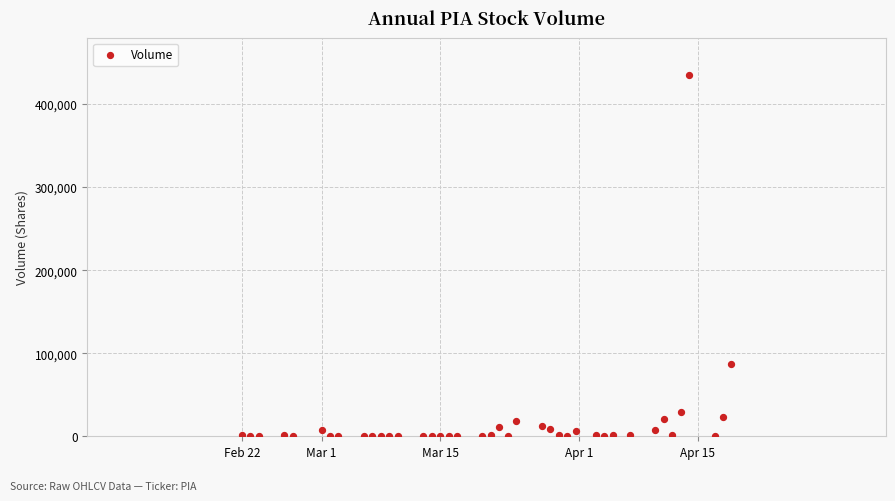

What Y value in the scatter plot is closest to 217765?

87430